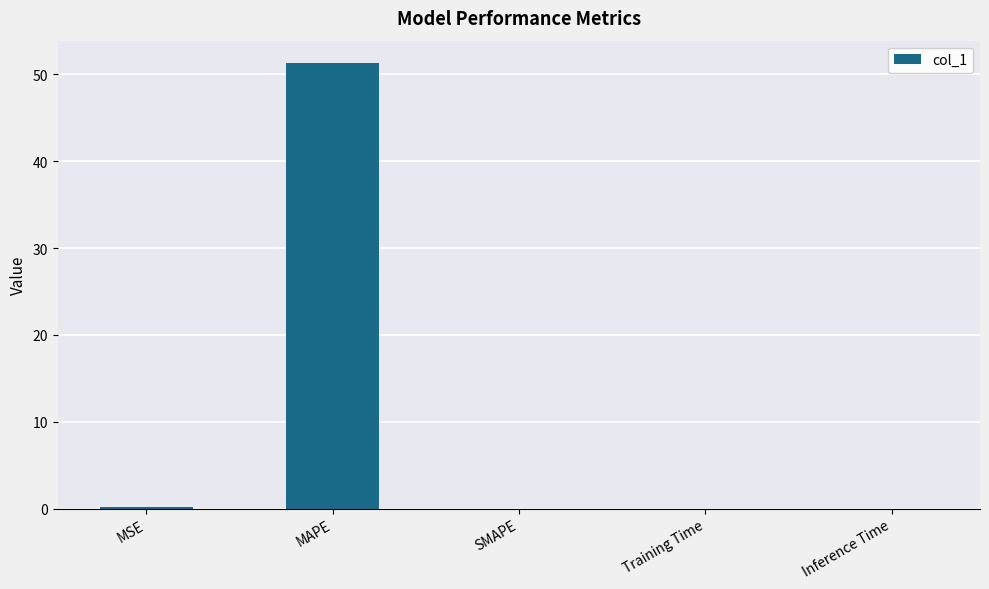

The chart shows a value of 51.3 at MAPE. True or false?

True